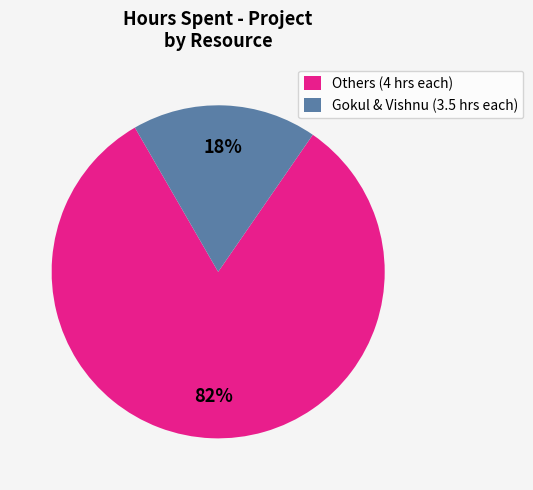

How many slices are in this pie chart?

2